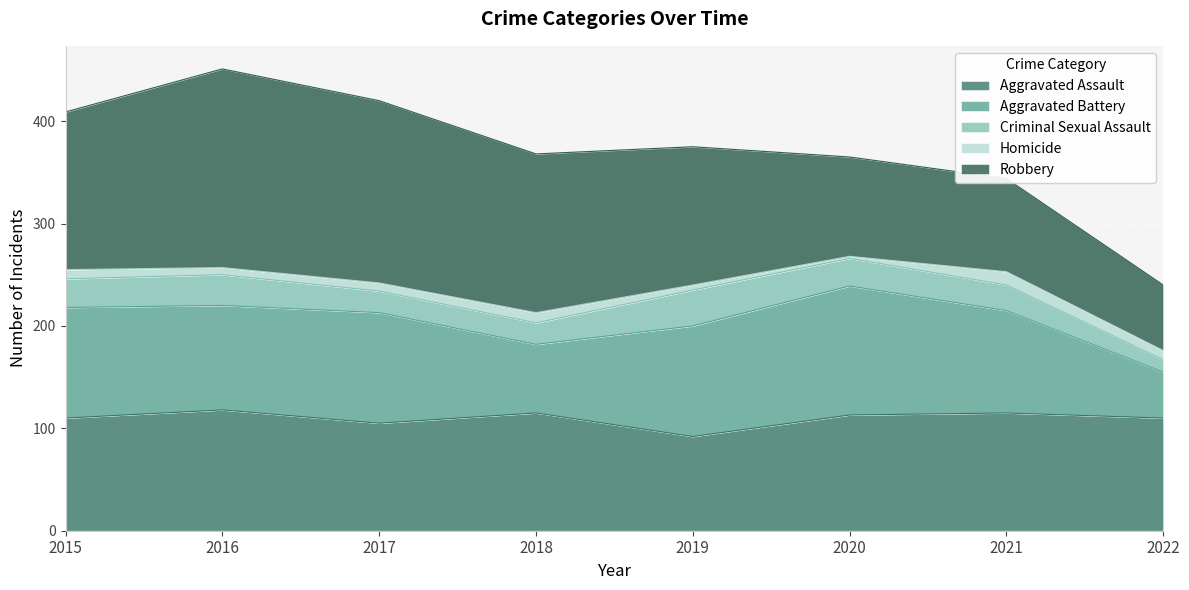

Which series has the widest spread of values?

Robbery